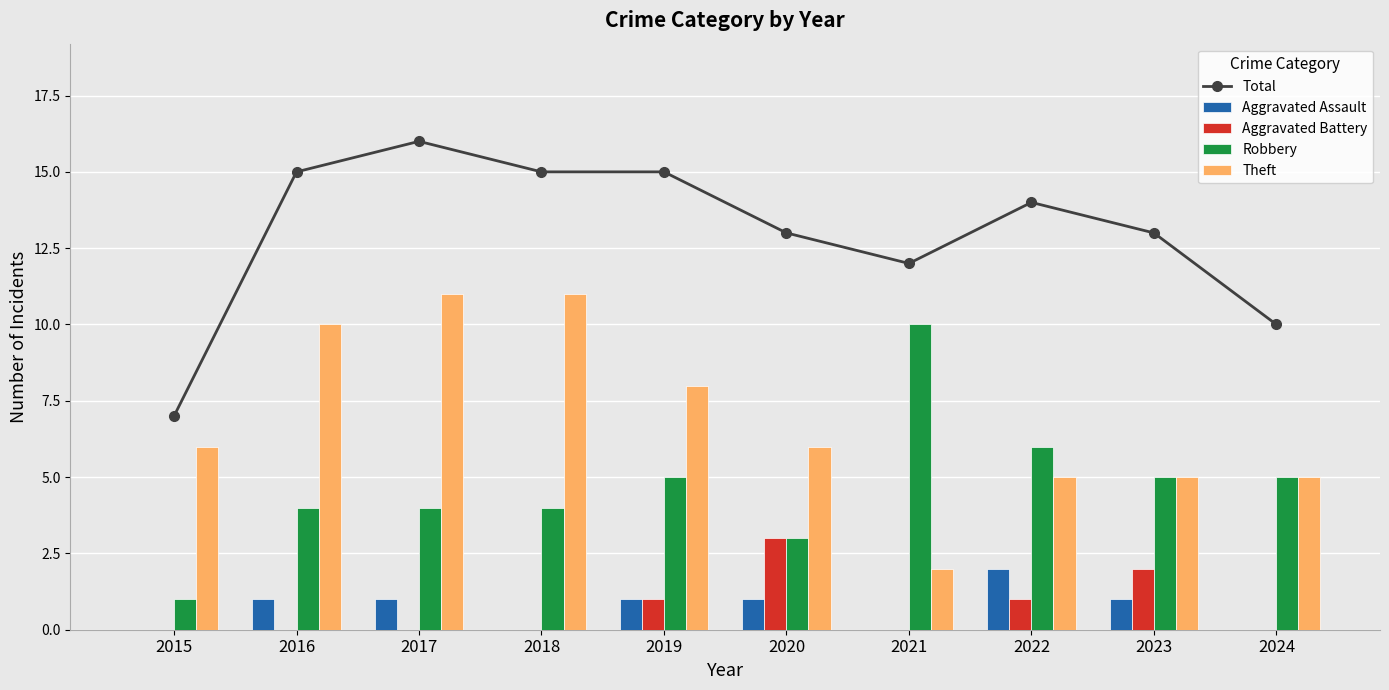

How many values in the Theft series exceed 6?

4